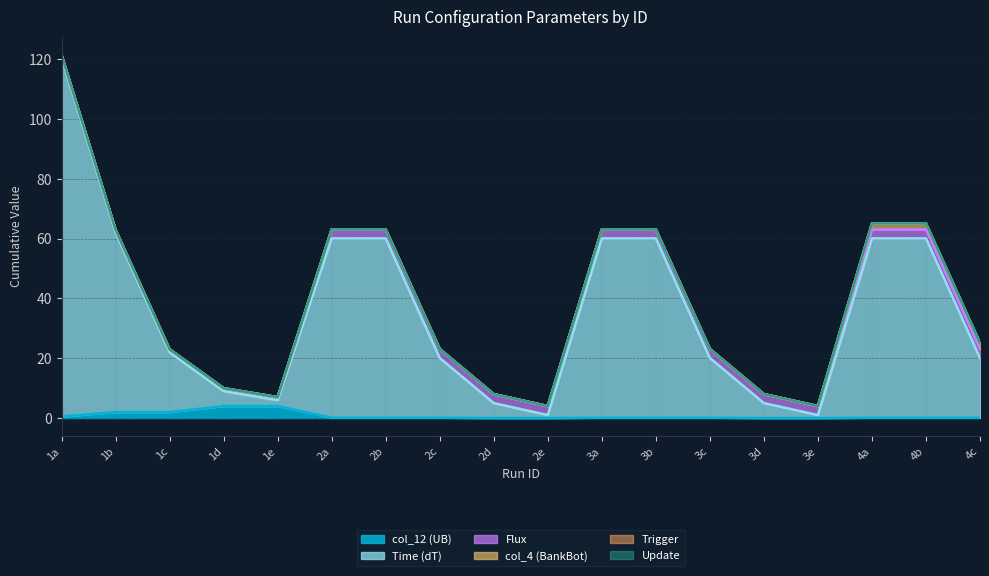

The value of col_4 (BankBot) at 3c is 1.1. True or false?

False